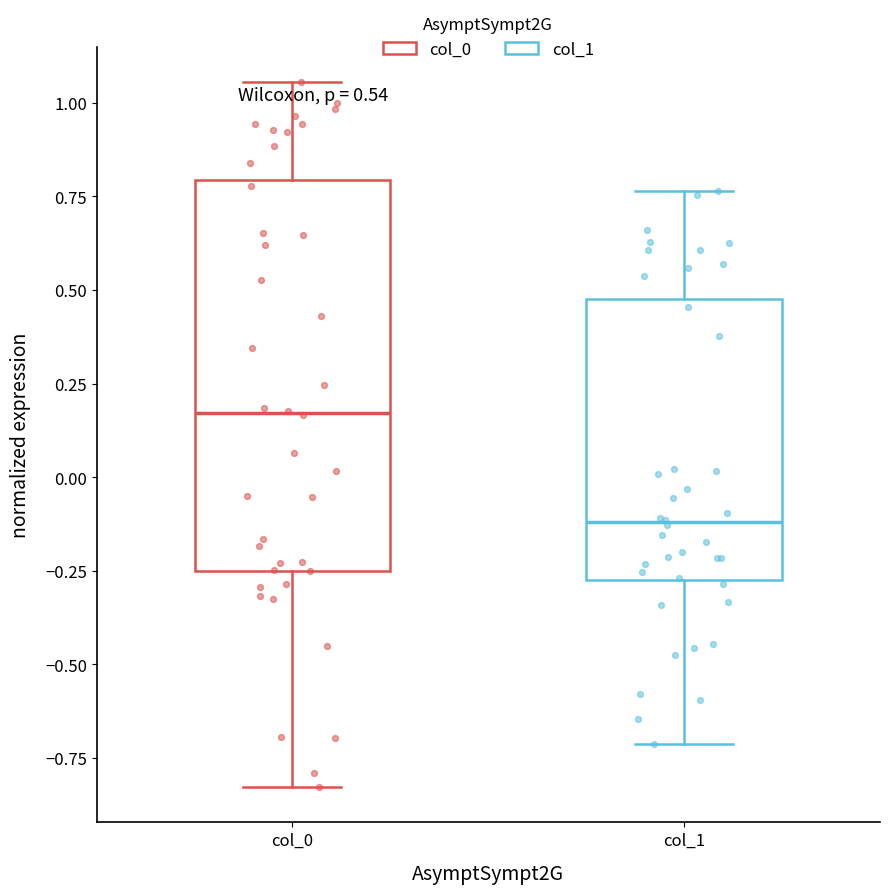

Which box has the highest median line?

col_0